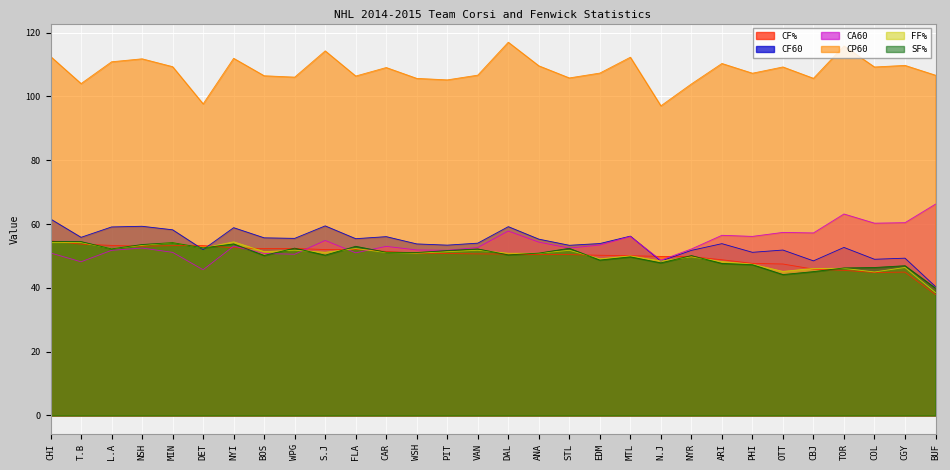

Which series changed the most between ARI and PHI?

CP60